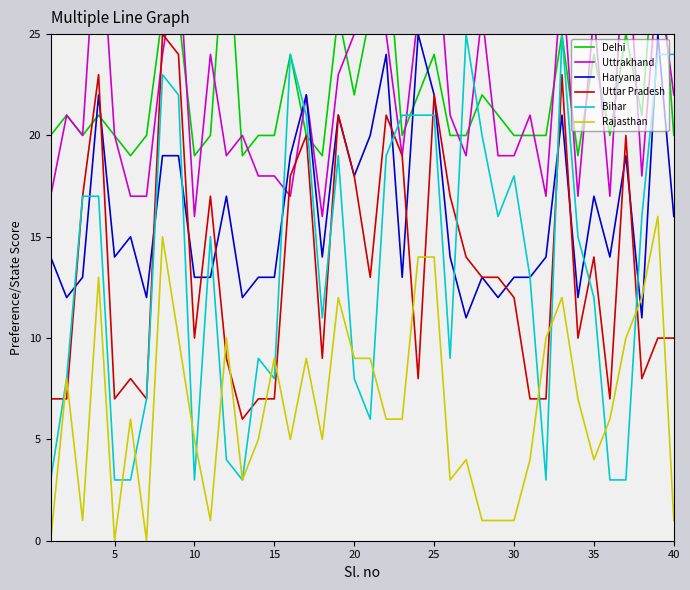

True or false: Uttar Pradesh and Rajasthan intersect in this chart.

True